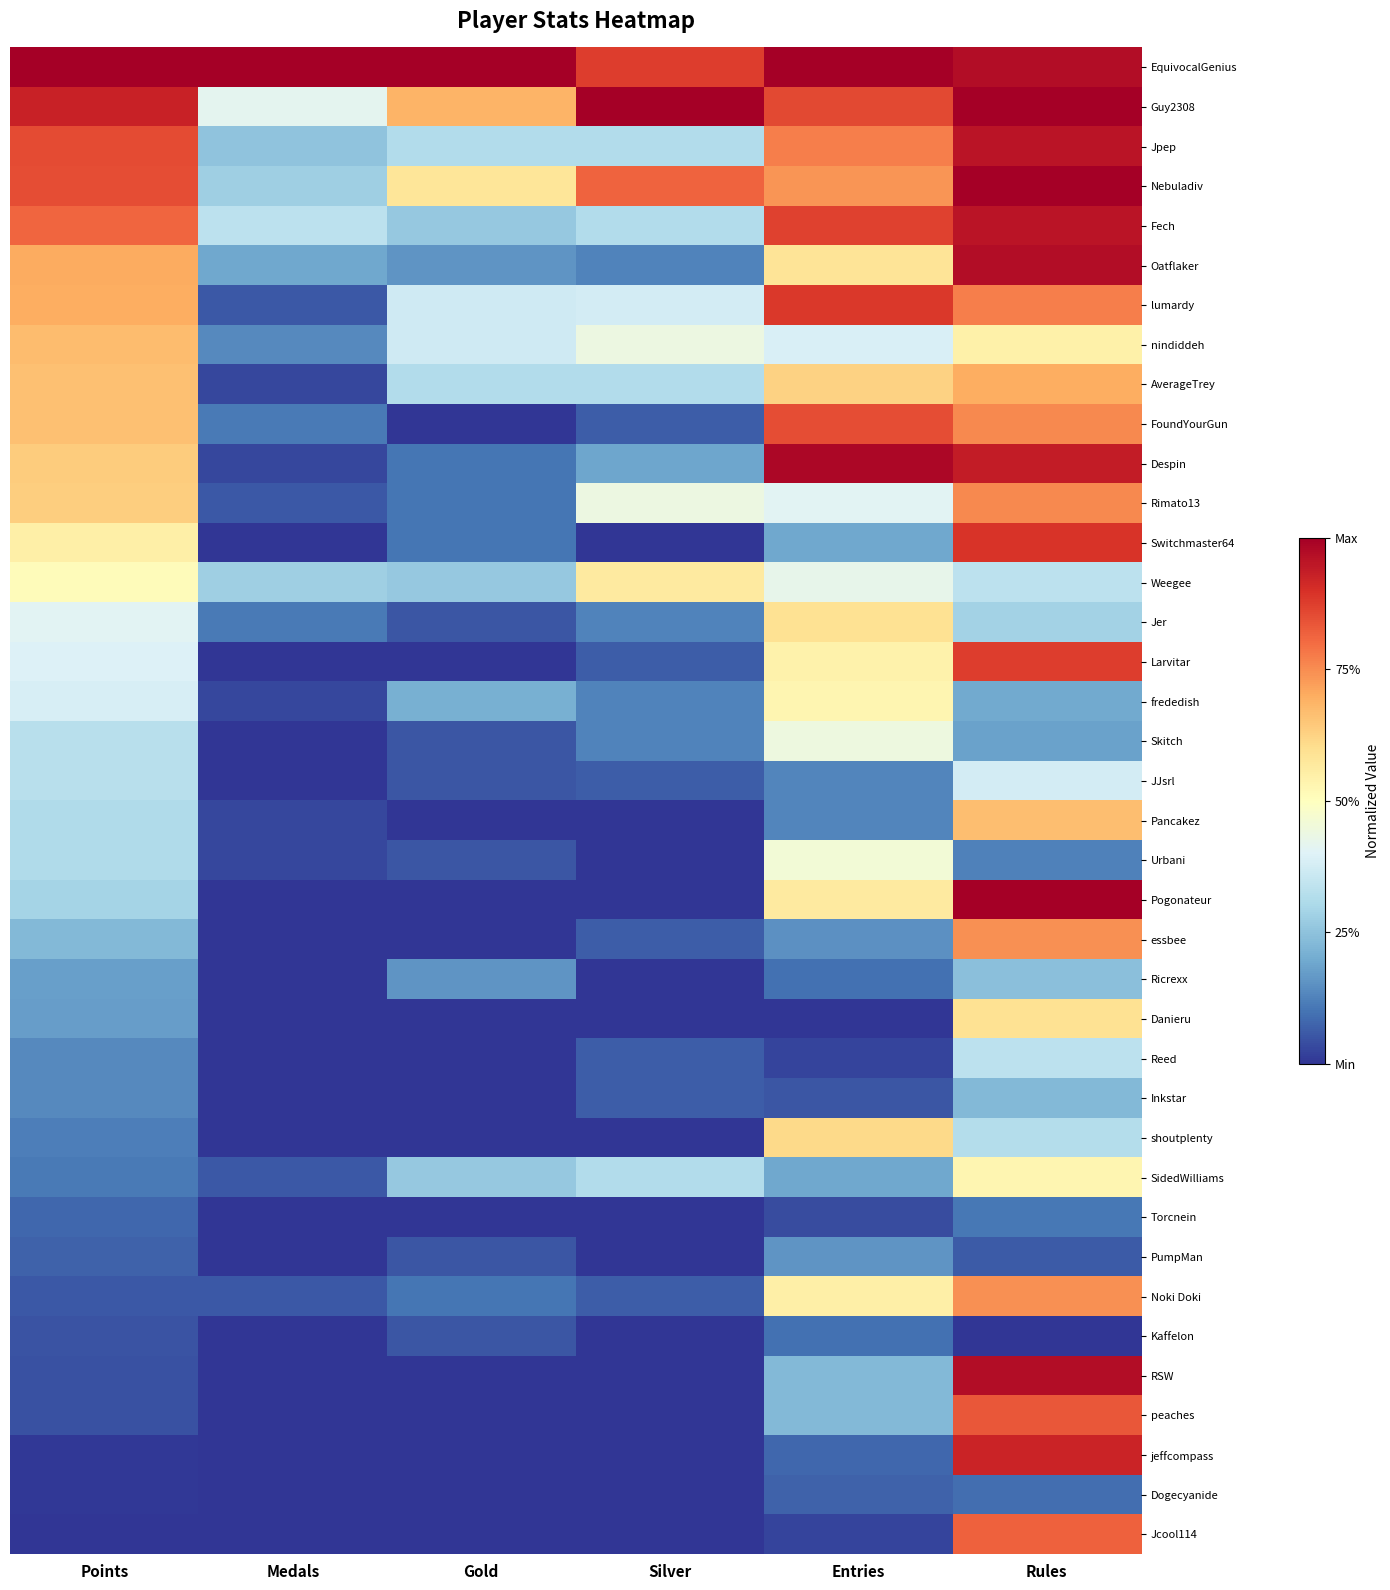

At which category is the sum across all series the highest?

Rules